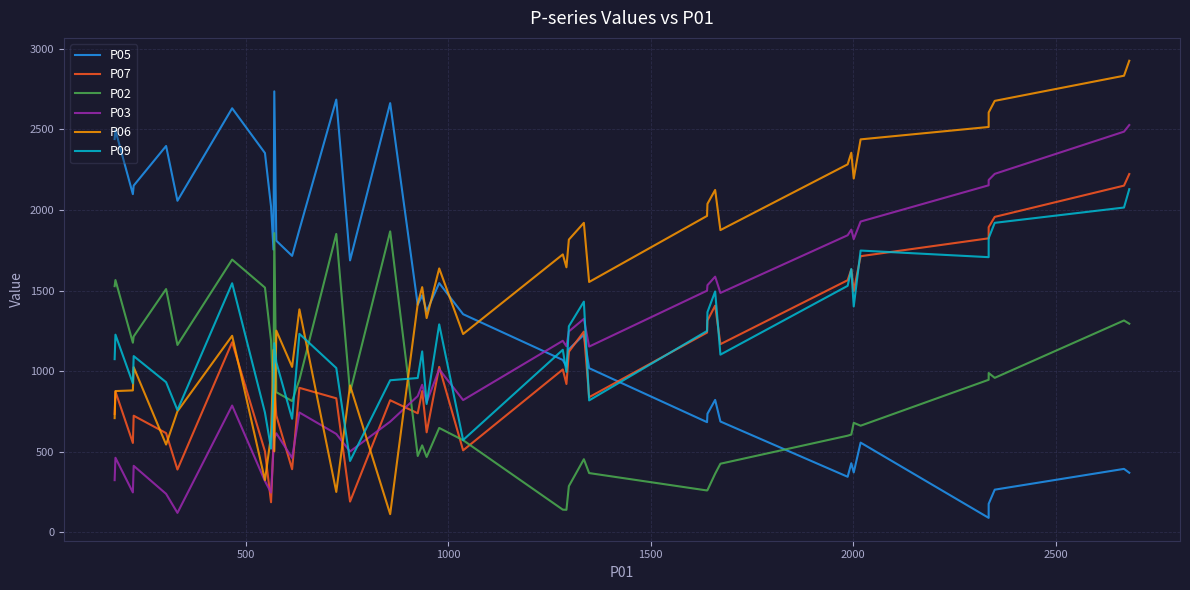

Is the value of P02 at 1000 greater than the value of P09 at 28?

No